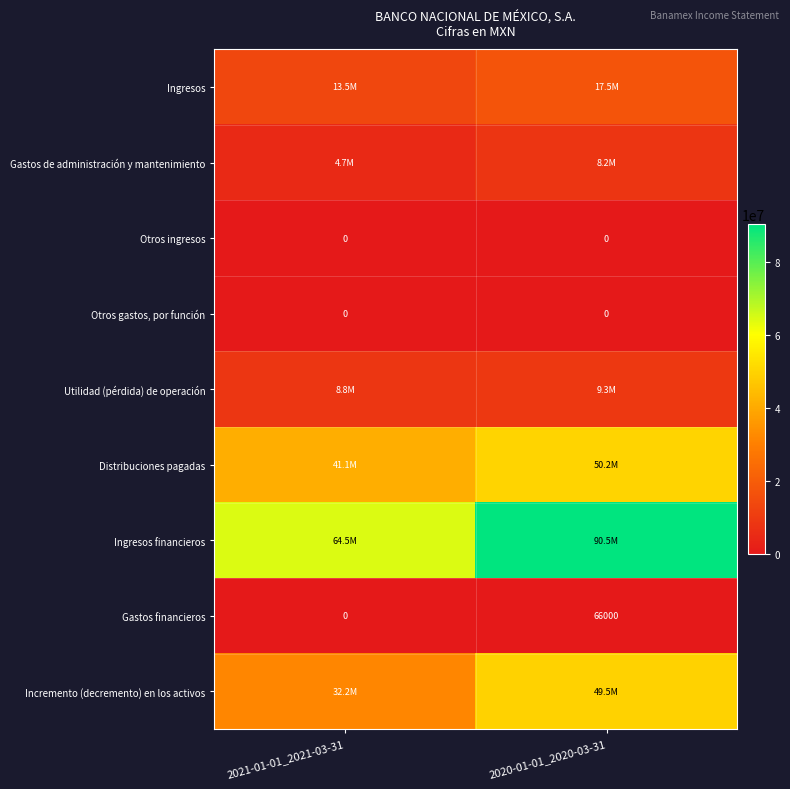

How many data points does each series have?

2